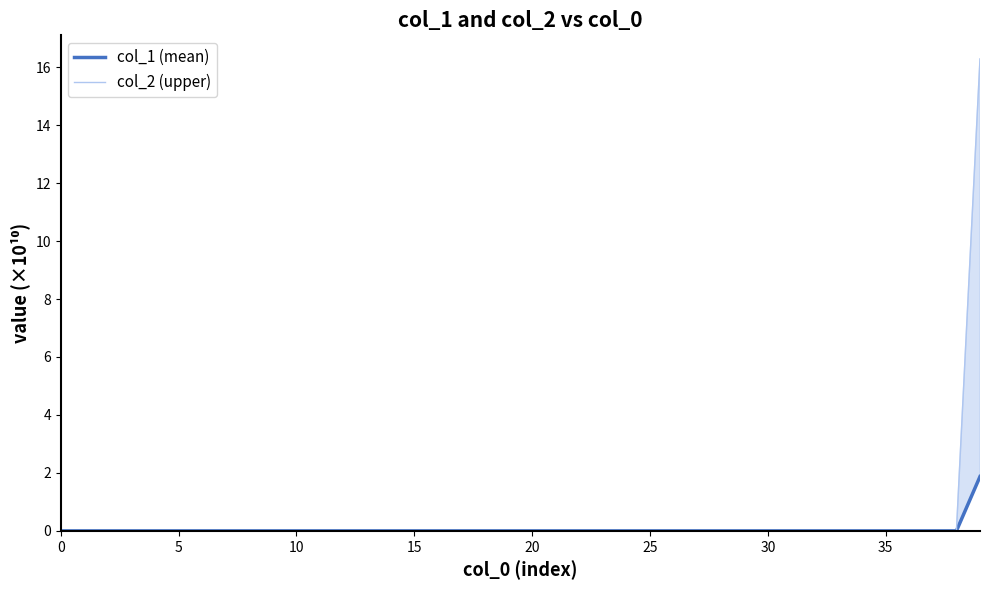

Is it true that col_1 (mean) equals 0.0 at 10?

True